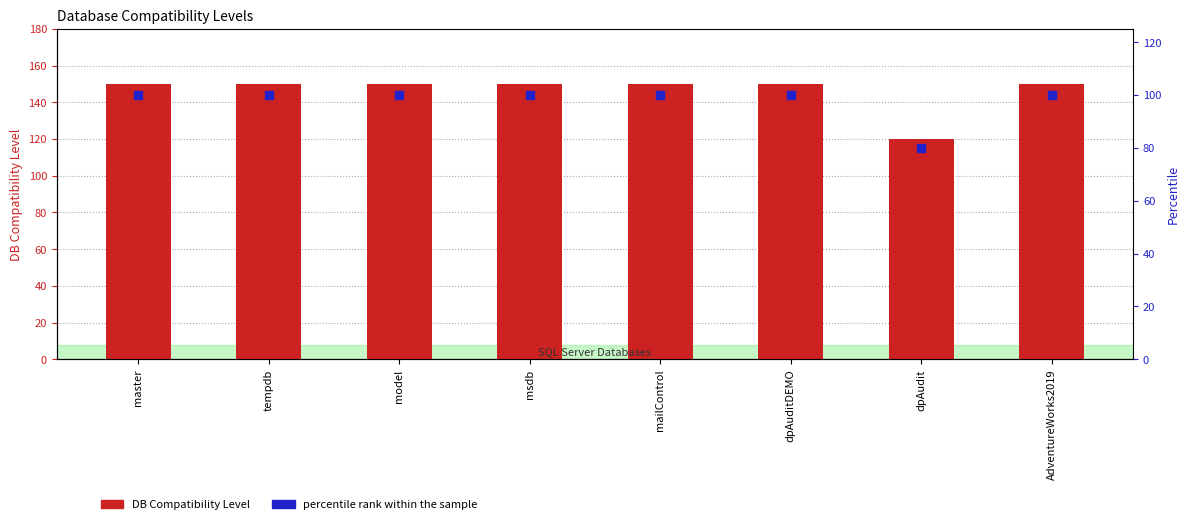

What are all the series names shown in the legend?

DB Compatibility Level, percentile rank within the sample